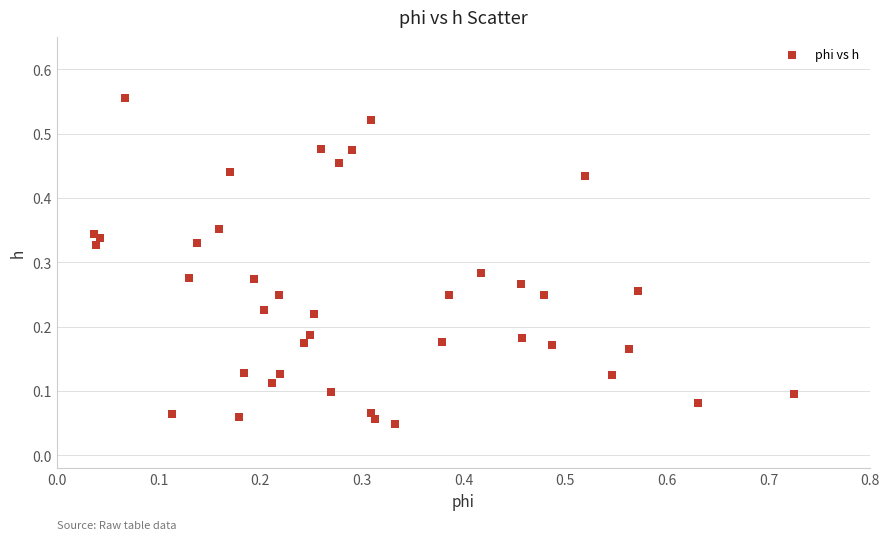

What is the range of X values (max minus min)?

0.7